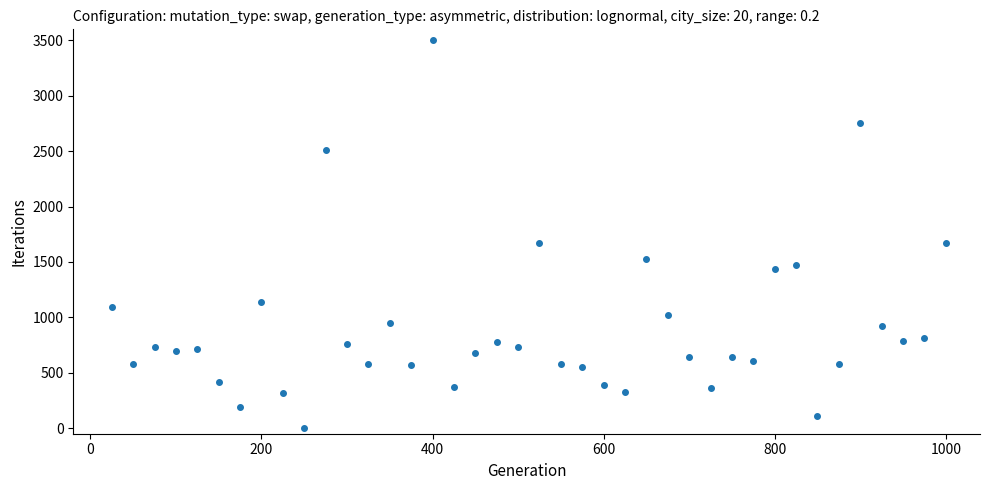

What is the range of X values (max minus min)?

975.0